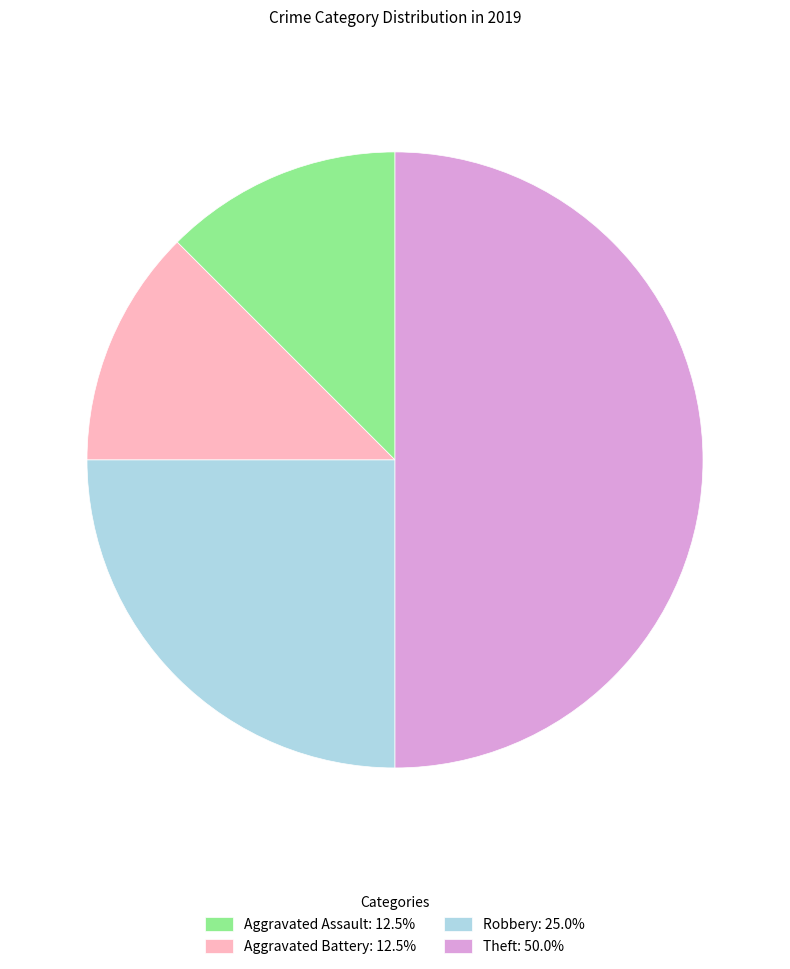

Between Aggravated Battery and Theft, which is larger?

Theft